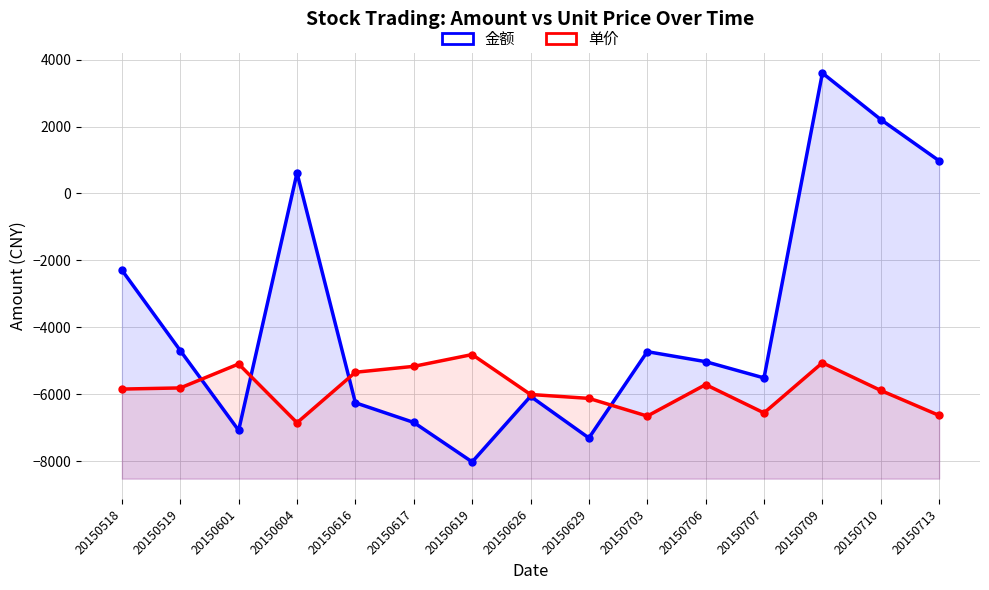

What is the maximum value shown in the chart?

3598.0